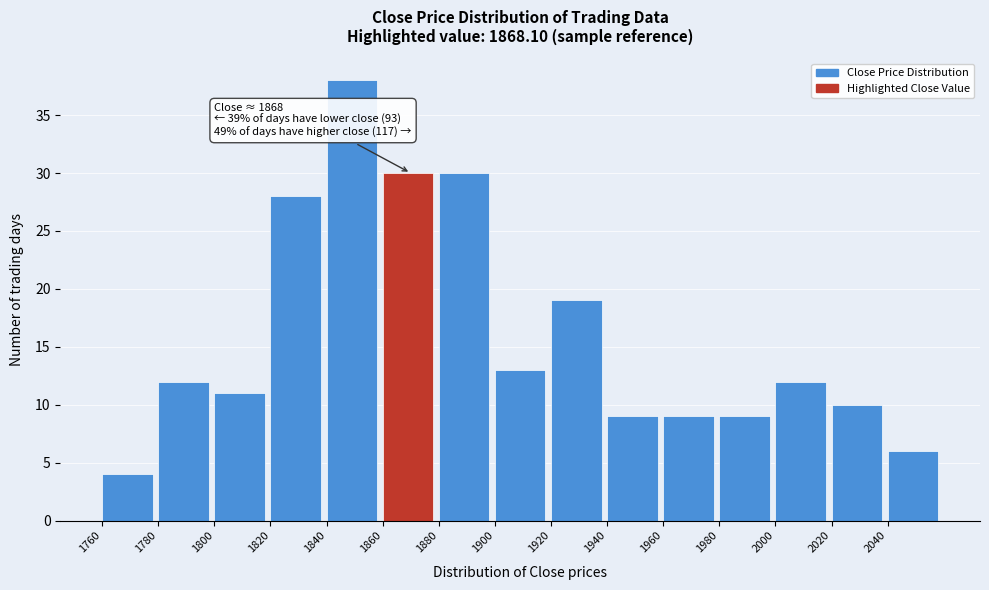

Which range on the x-axis has the tallest bar?

1840 to 1860